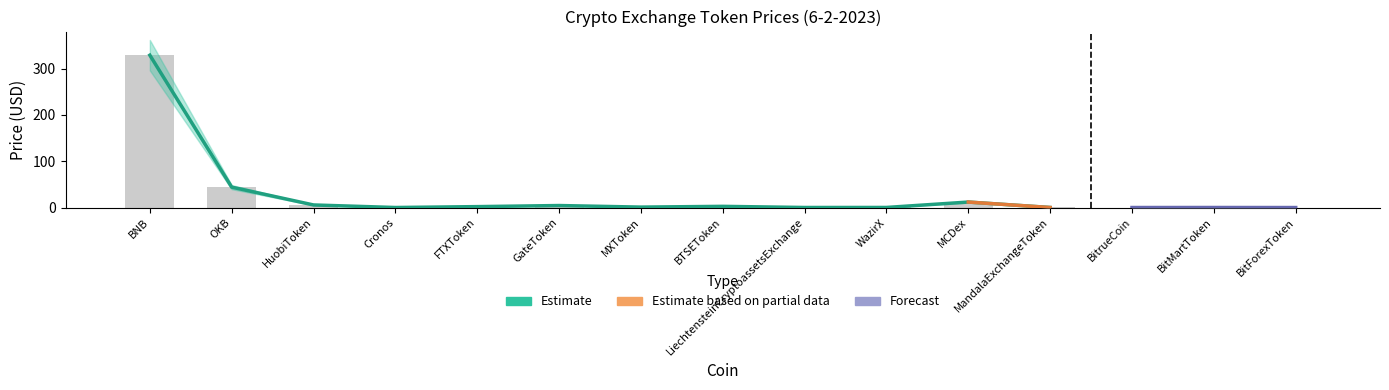

Is it true that Estimate equals 11.9 at MCDex?

True